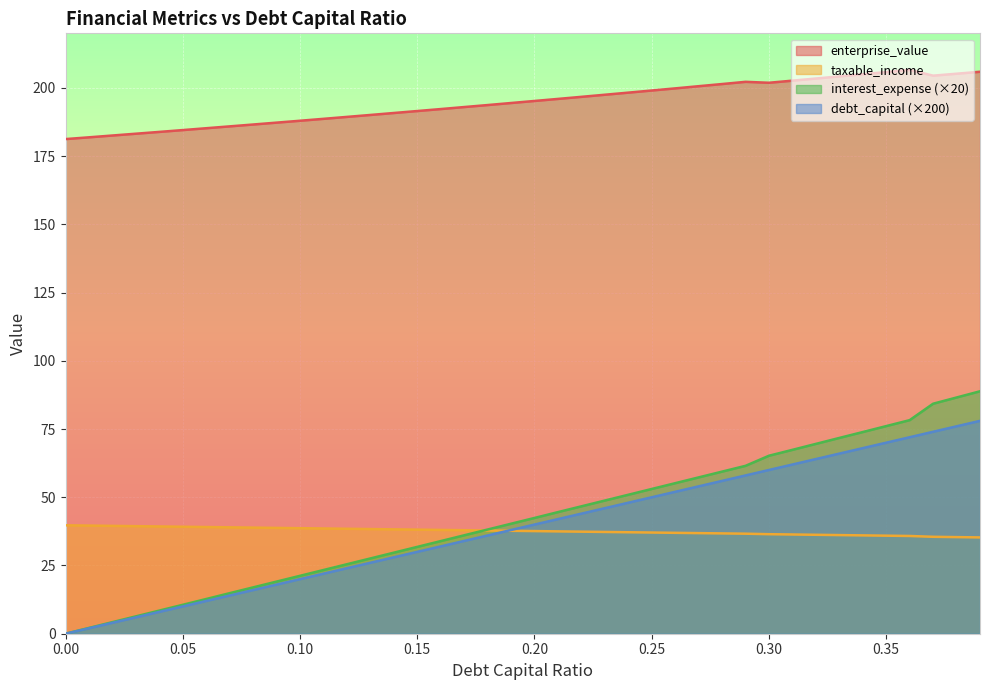

What is the value of the debt_capital point at the 24th from the left?

46.0